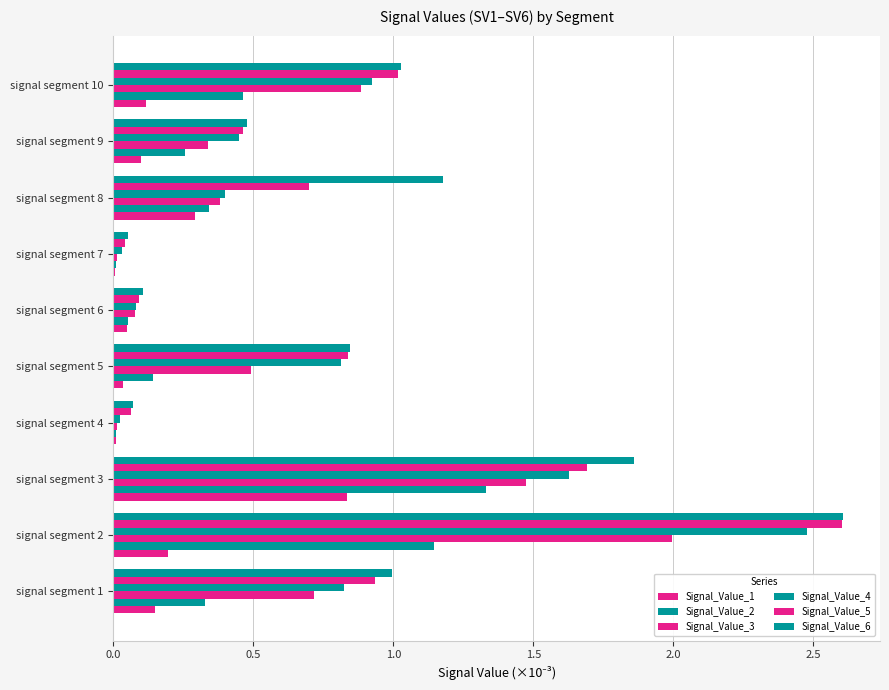

Count the number of data series in this chart.

6